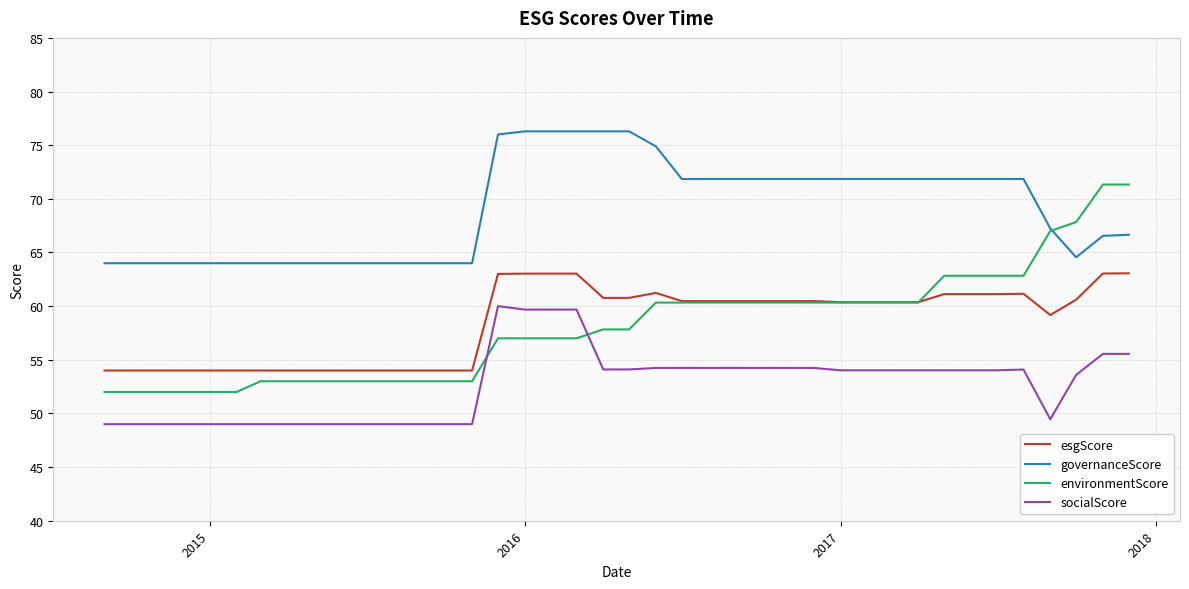

True or false: governanceScore and esgScore intersect in this chart.

False